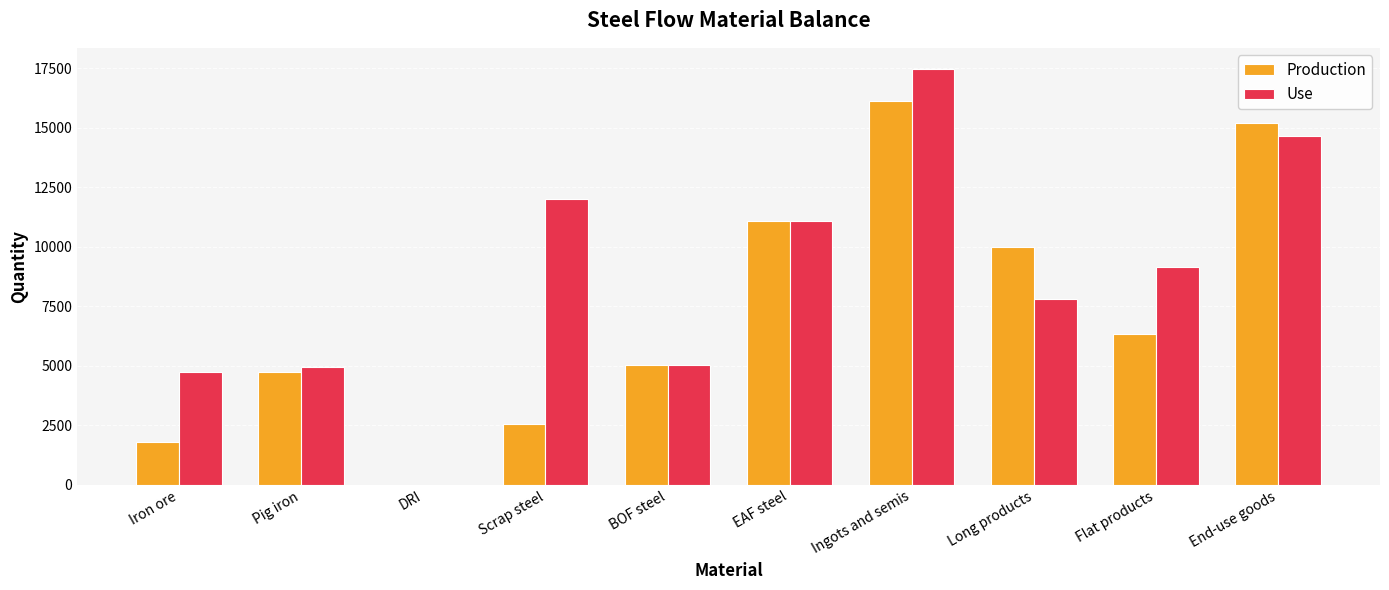

Between Iron ore and Flat products, which series saw the biggest shift?

Production